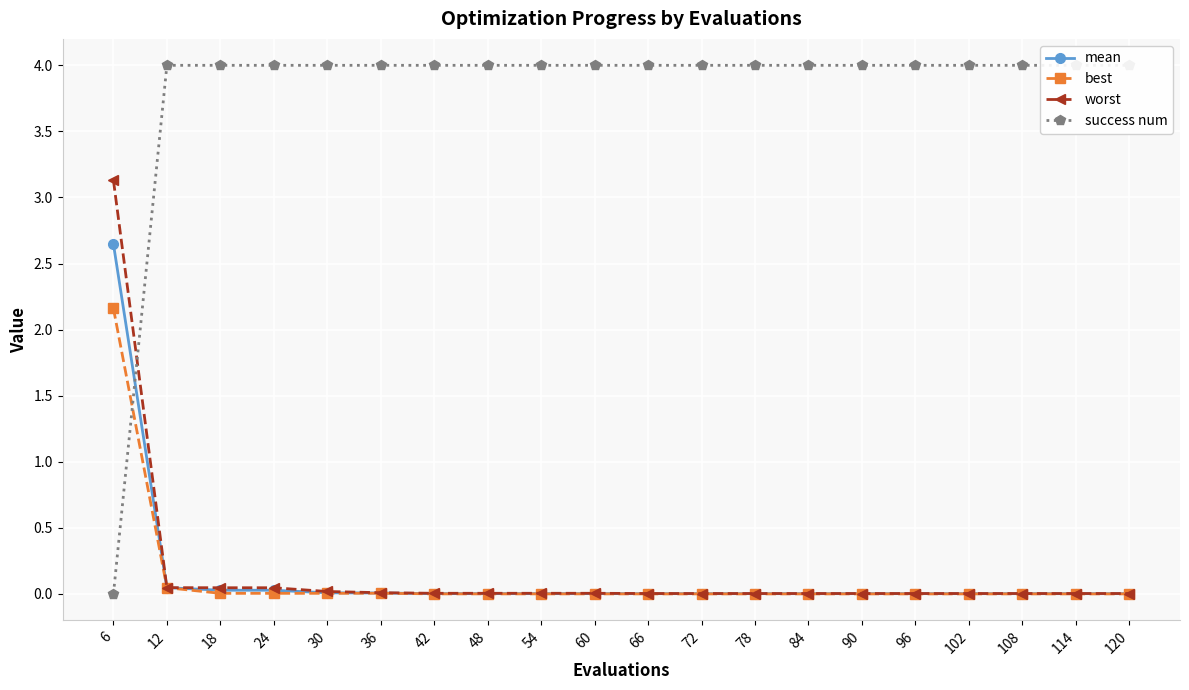

Between which two adjacent categories do success num and worst first intersect?

6 and 12